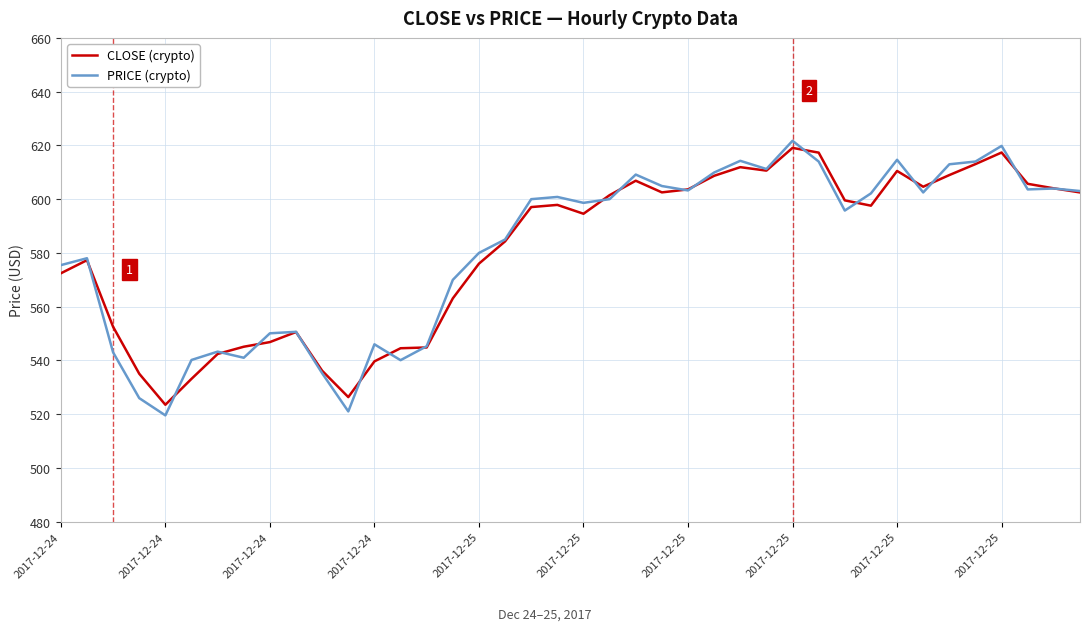

What is the smallest value displayed?

519.6